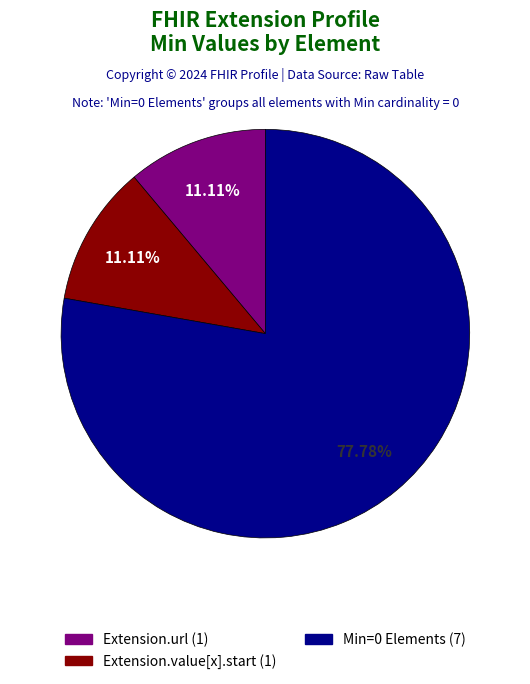

Does any single category account for the majority?

Yes